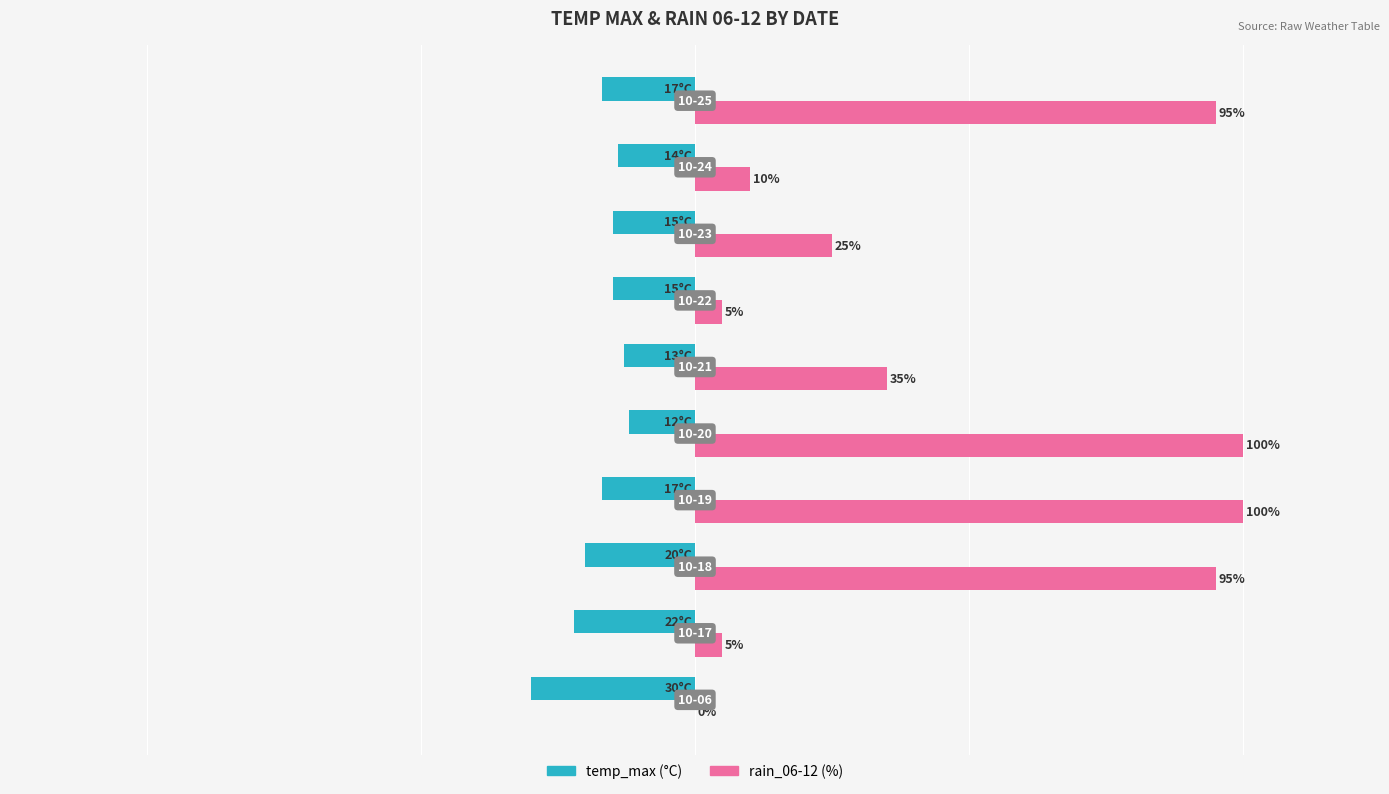

How many bars are there in total?

20